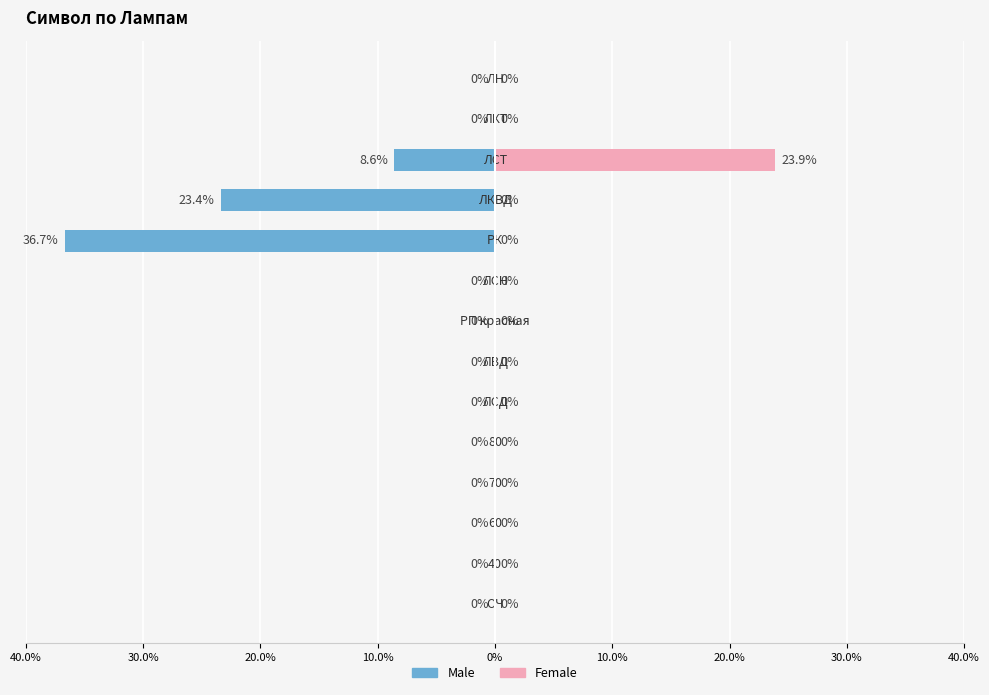

What is the difference between the maximum and second lowest values in the Female series?

23.9